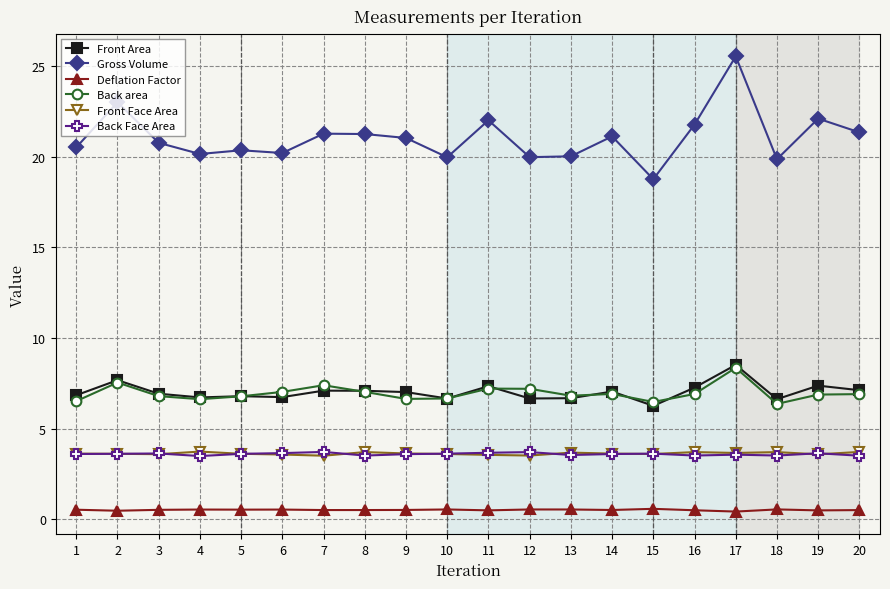

What is the total value across all series at 11?

44.3